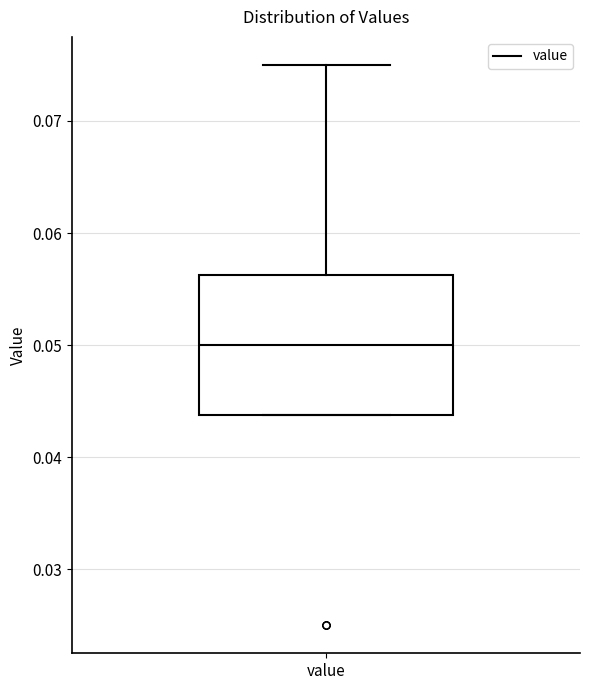

Transcribe this box plot: give where the median line is, the range the box spans, and where the two whiskers end, as read against the y-axis. The values are not printed on the chart, so give them approximately, as read against the axis.

median 0.050, box 0.044 to 0.056, whiskers 0.044 to 0.075